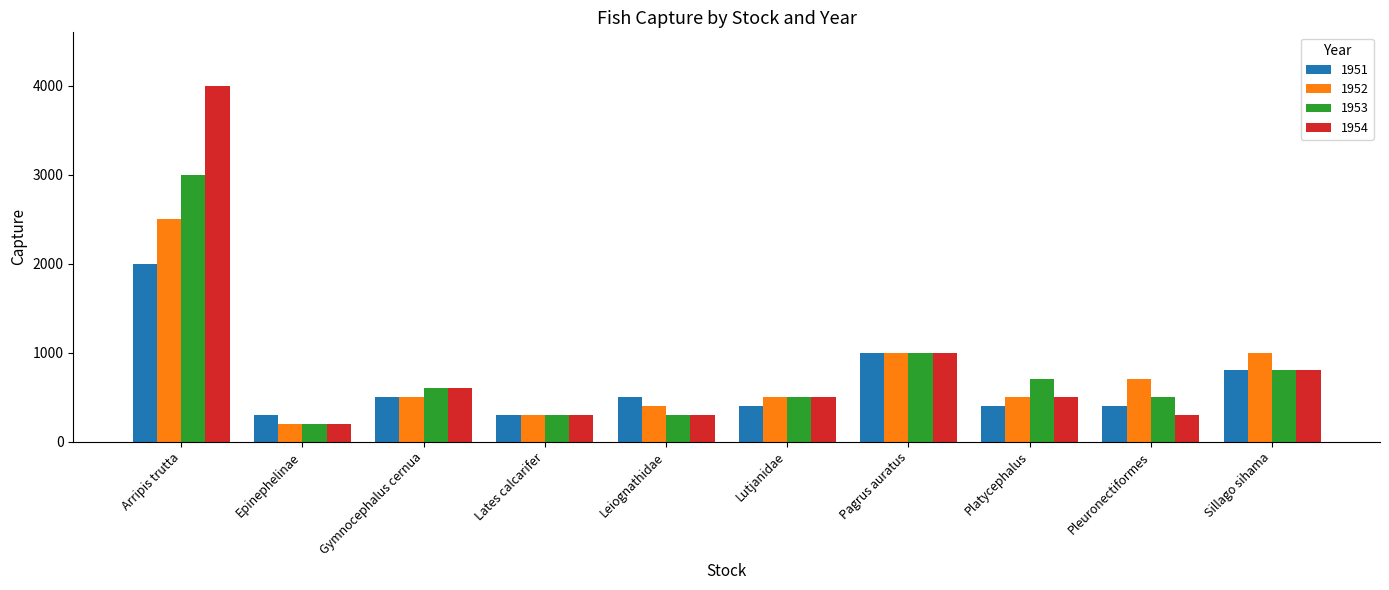

What is the smallest value displayed?

200